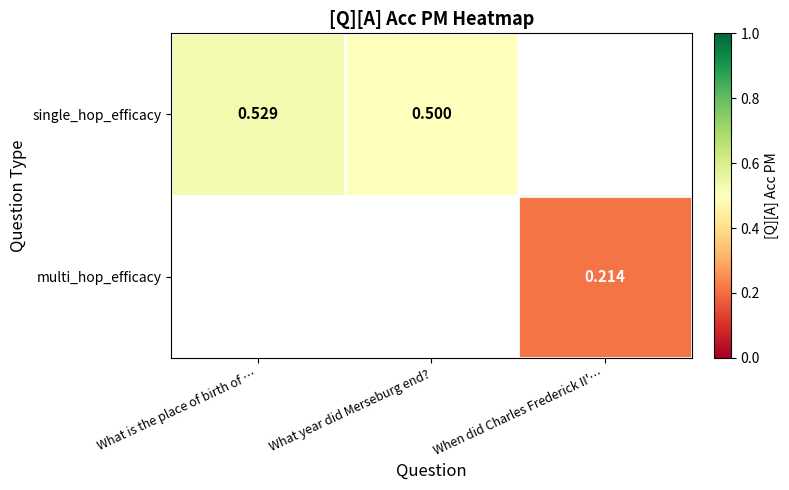

How many values in multi_hop_efficacy are above zero?

1